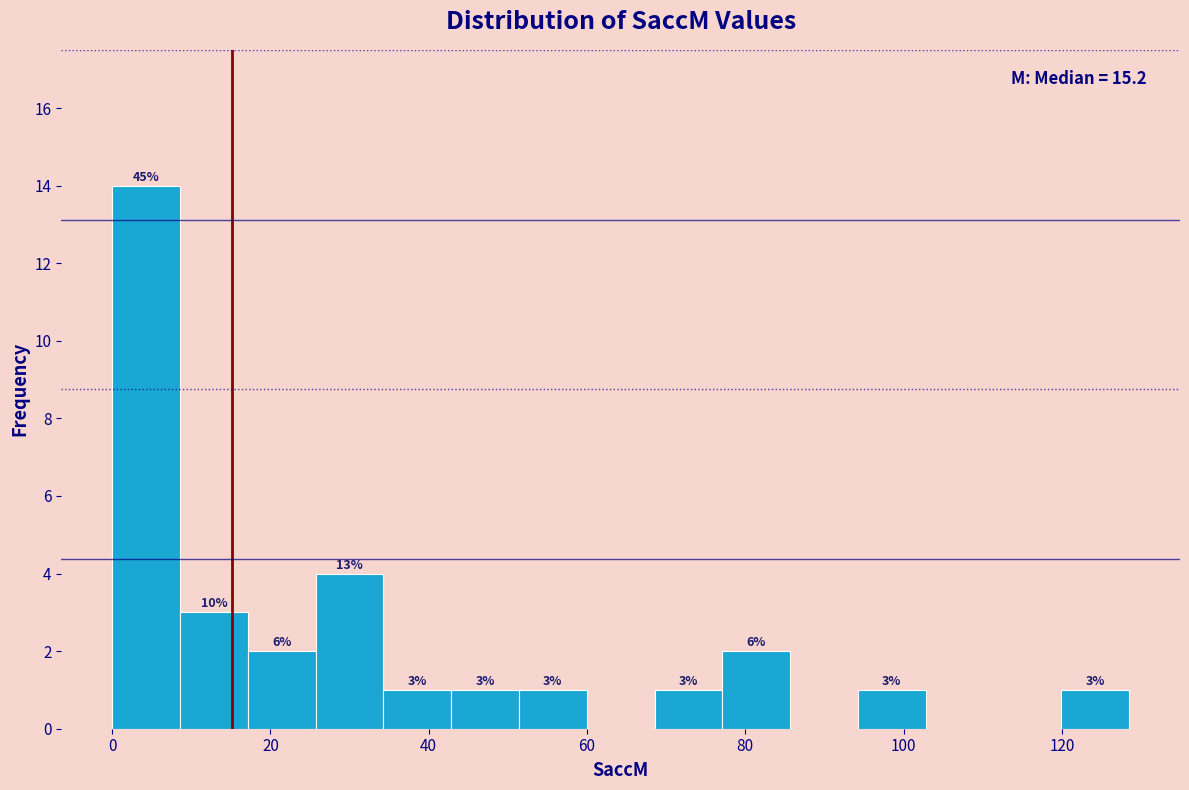

Which range on the x-axis has the tallest bar?

0 to 8